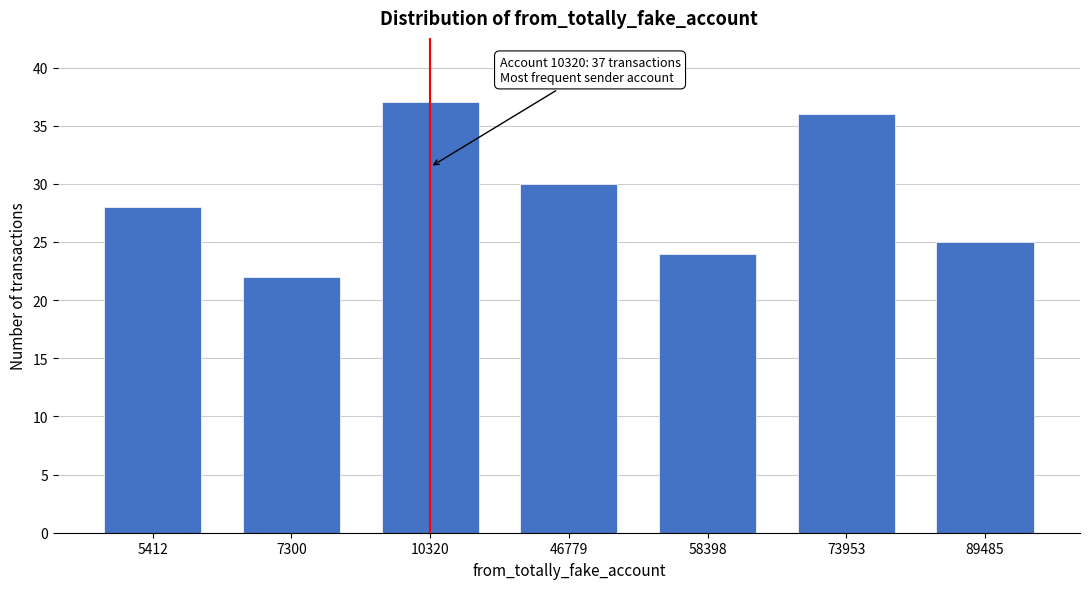

Reading left to right, transcribe all the data shown in this chart.

28	22	37	30	24	36	25